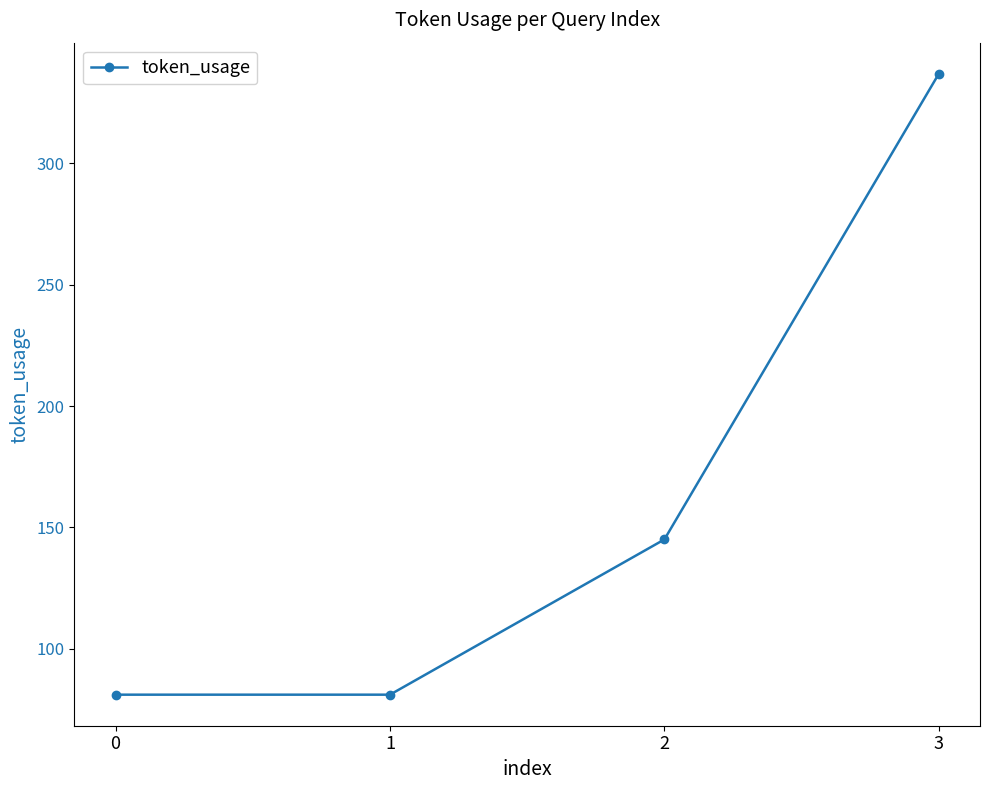

What is the smallest value displayed?

81